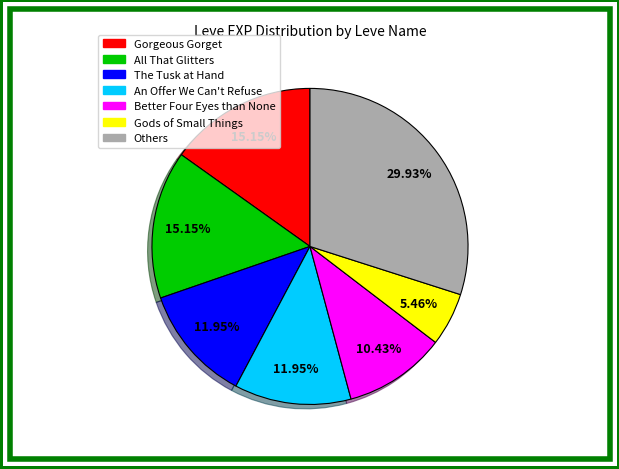

Does any single category account for the majority?

No